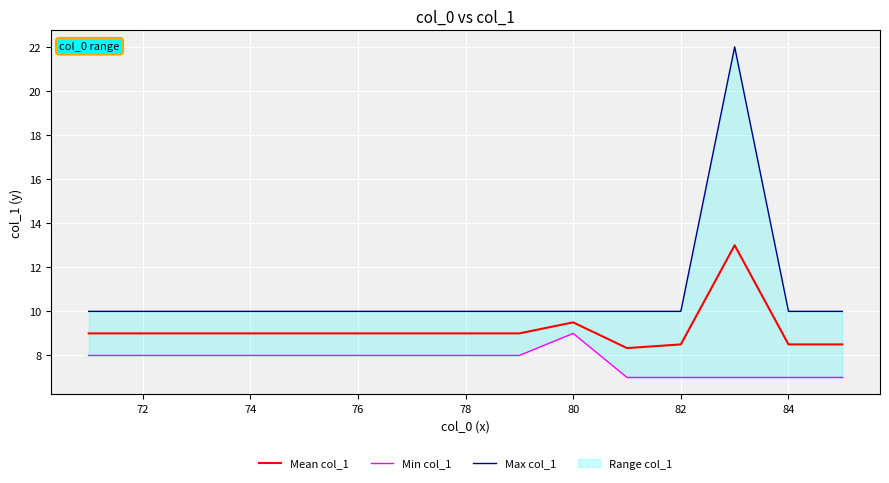

What is the minimum value for Mean col_1?

8.3